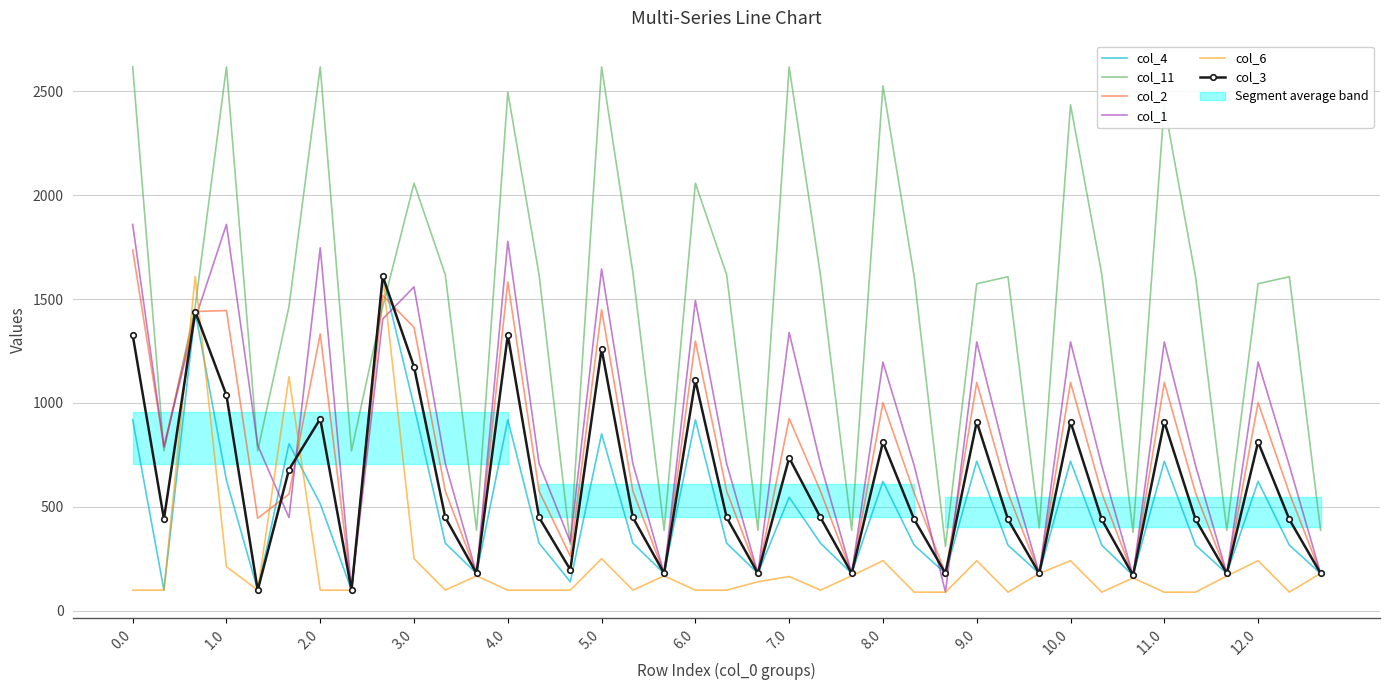

At how many categories does at least one series exceed 2611?

5